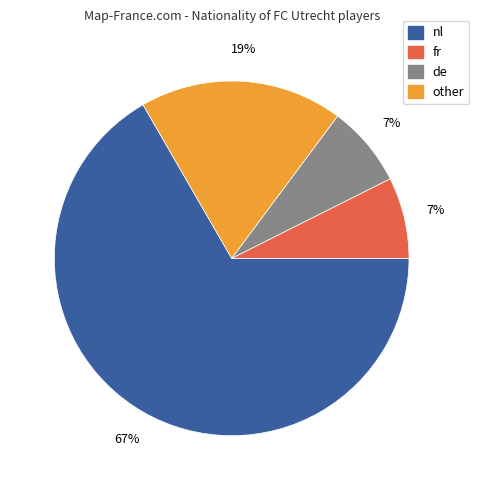

Is it true that de is 15% of the pie?

False